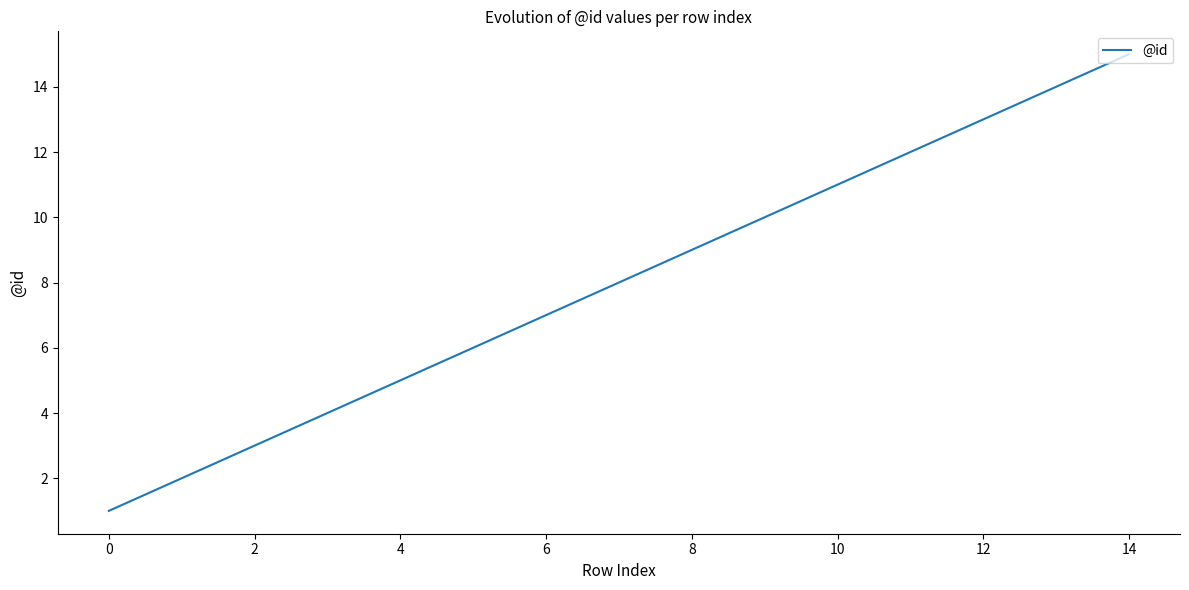

What is the minimum value shown in the chart?

1